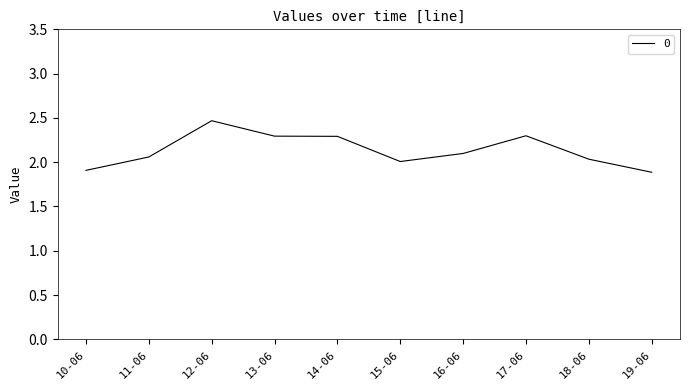

What position from the right is 13-06?

7